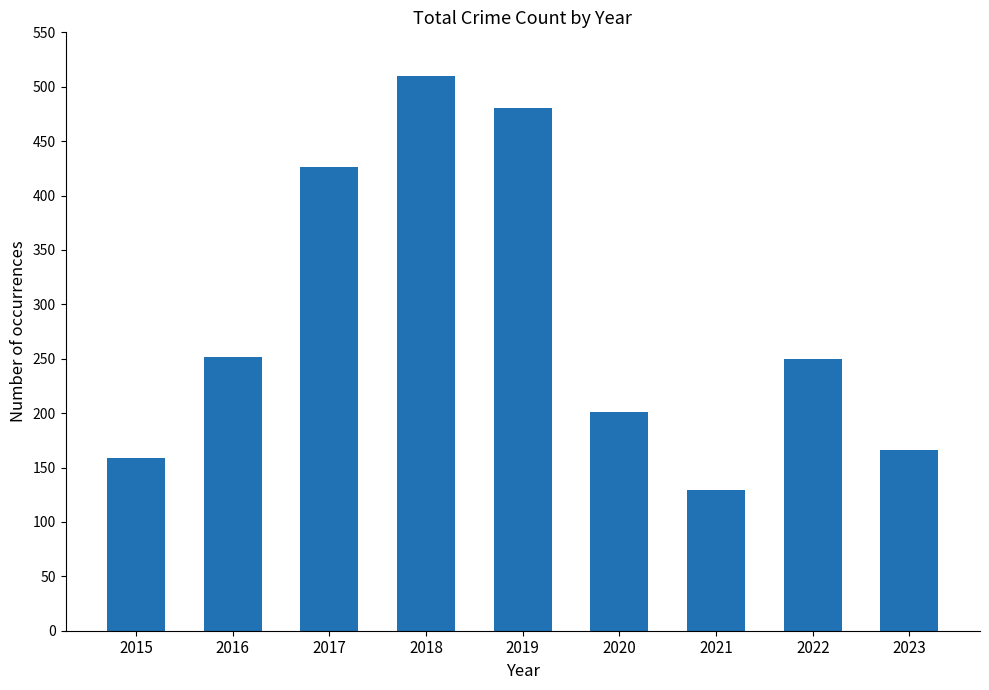

What is the difference between the second highest and minimum values?

351